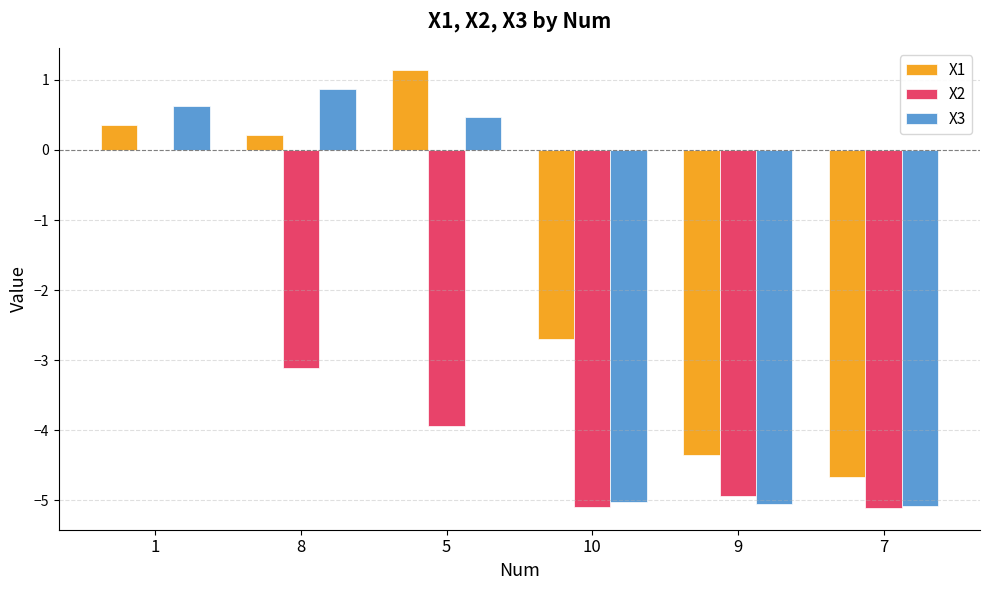

How many data points in X1 are above 0?

3